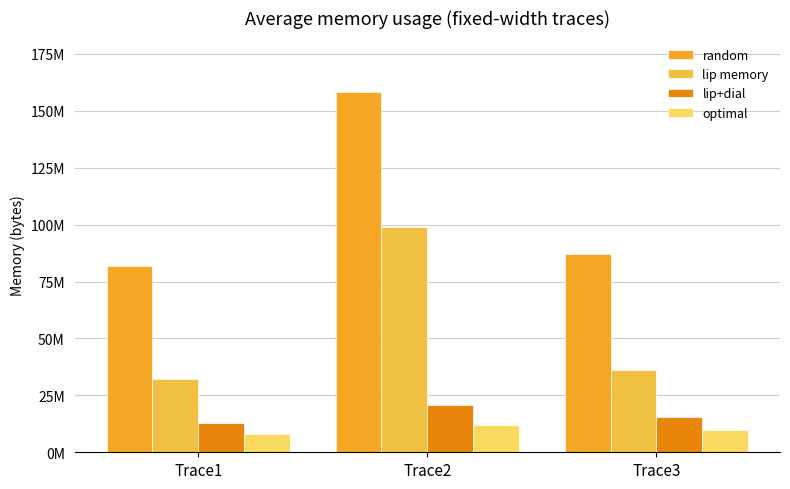

Is it true that optimal equals 5926277 at Trace3?

False